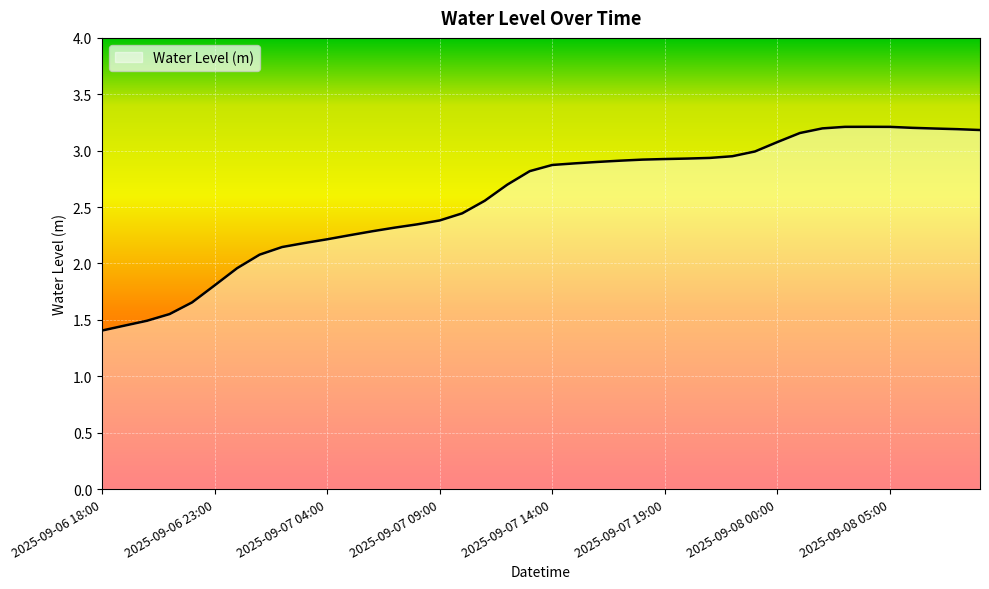

Does the chart have visible grid lines?

Yes